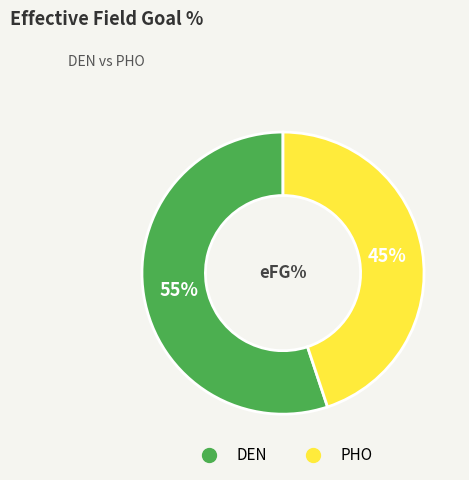

Combined, do DEN and PHO account for over 50%?

Yes